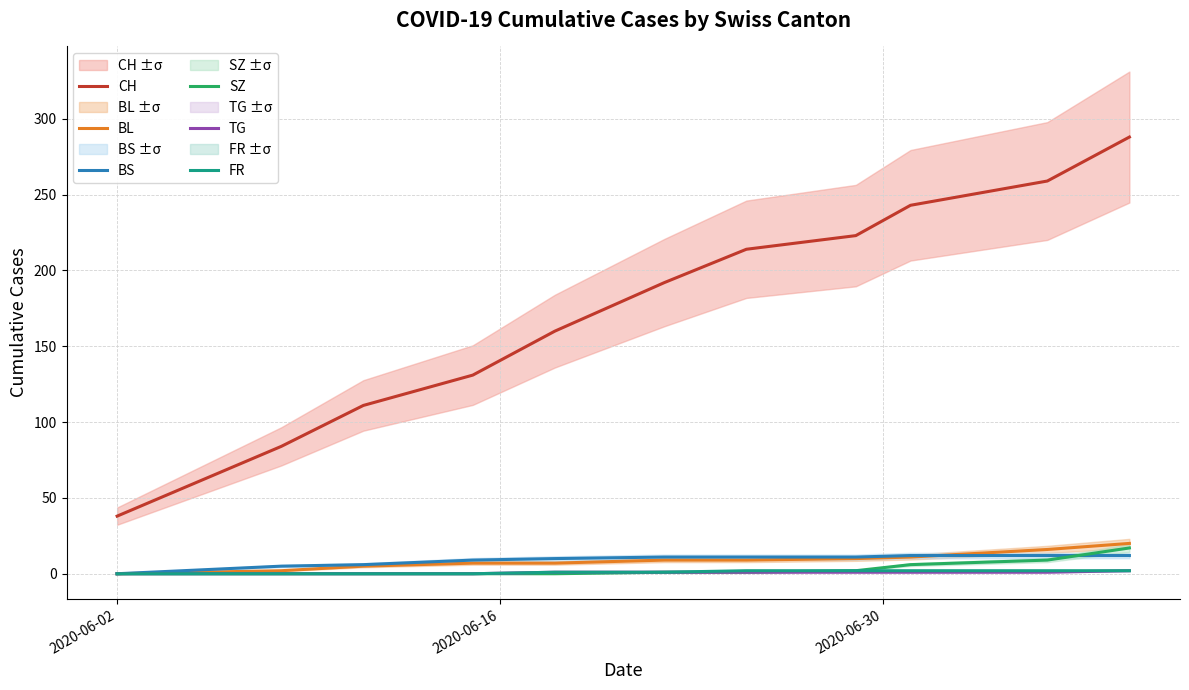

What are all the series names shown in the legend?

CH, BL, BS, SZ, TG, FR